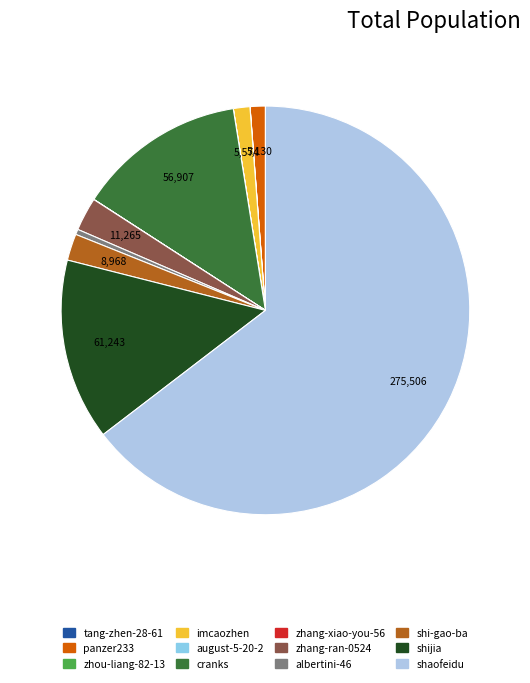

Which category has the smallest portion of the pie?

tang-zhen-28-61